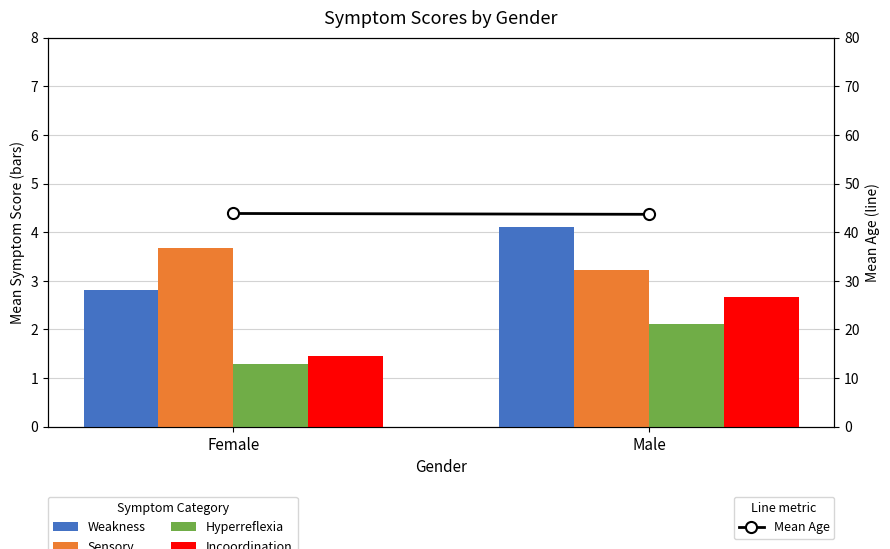

How many data points in Incoordination are less than 2?

1